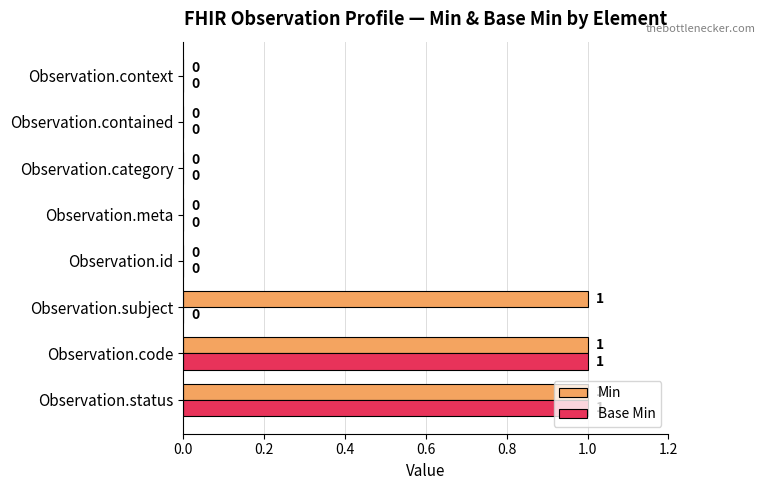

Is the value of Base Min at Observation.category greater than the value of Min at Observation.status?

No